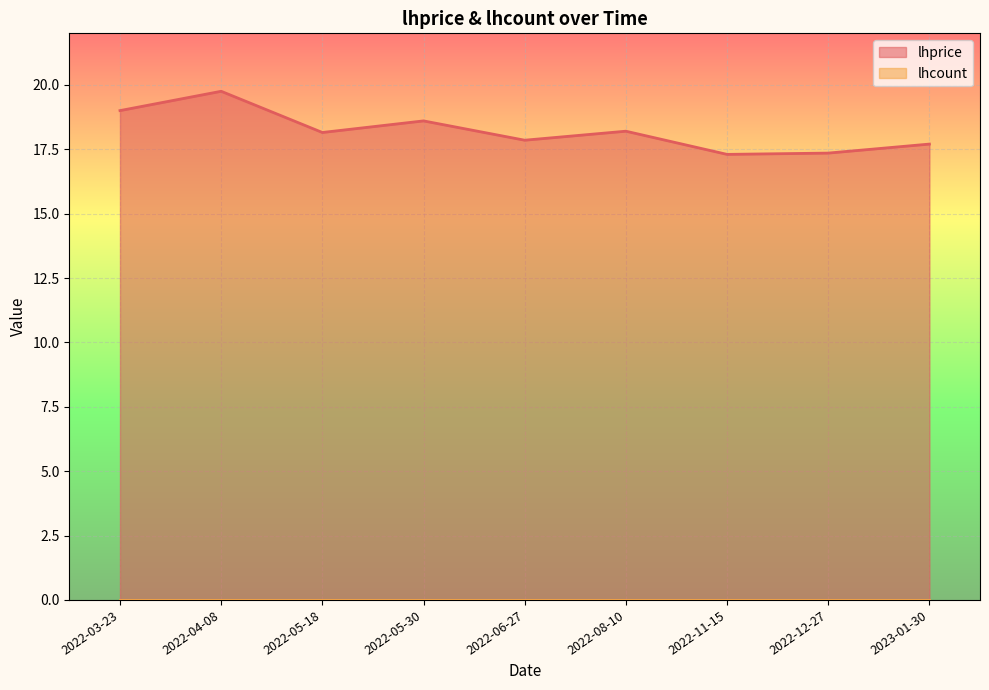

Is it true that the value at 2022-12-27 is 17.4?

True